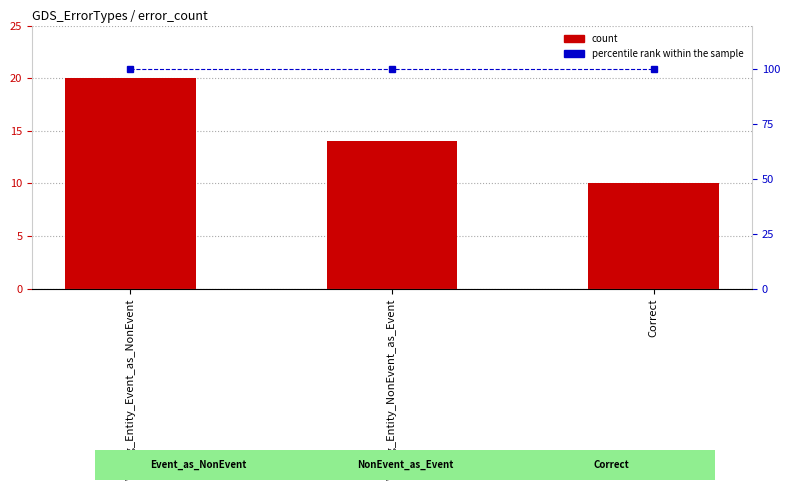

Which label corresponds to the largest value in the chart?

Wrong_Entity_Event_as_NonEvent